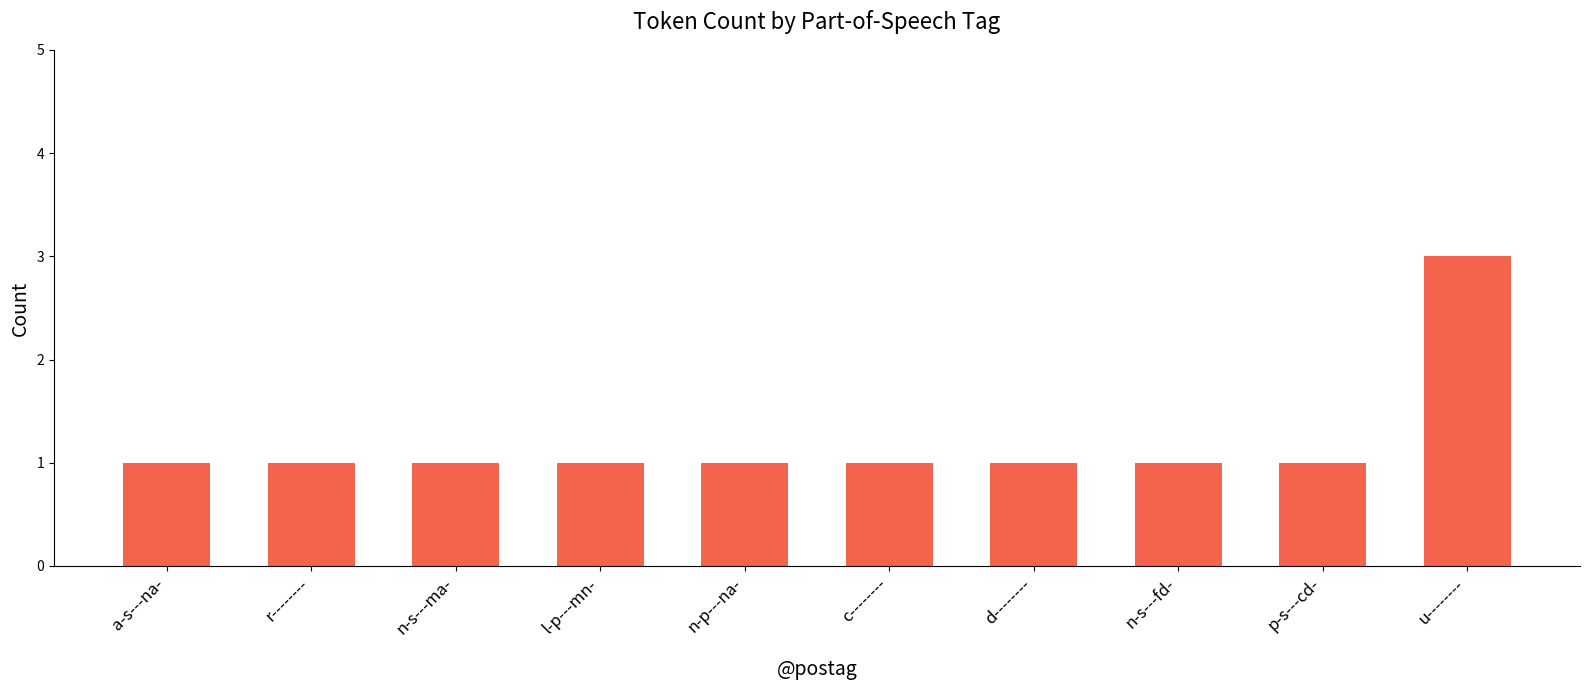

What is the smallest value displayed?

1